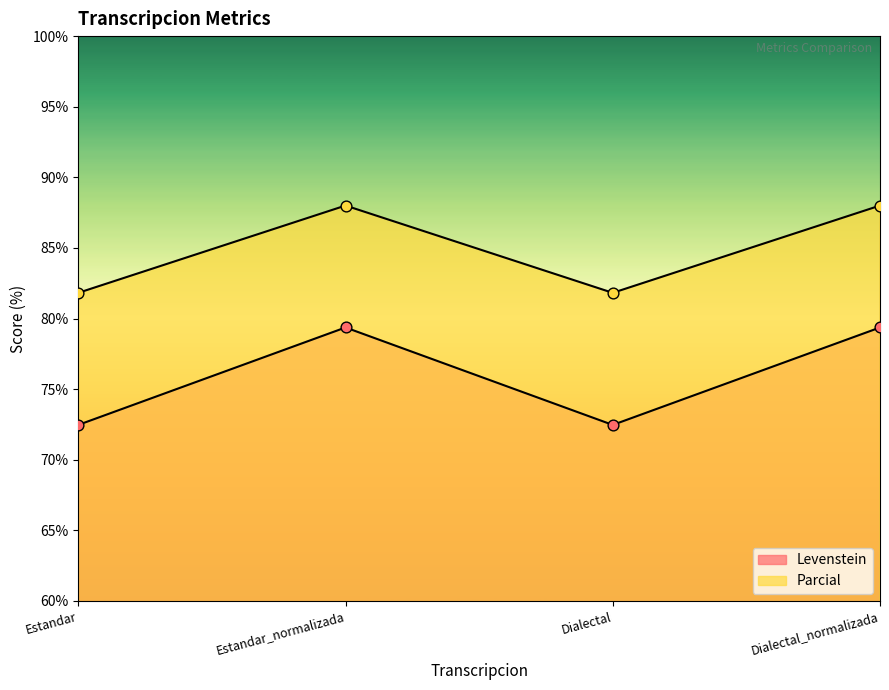

Which series contains the lowest Y value?

Parcial